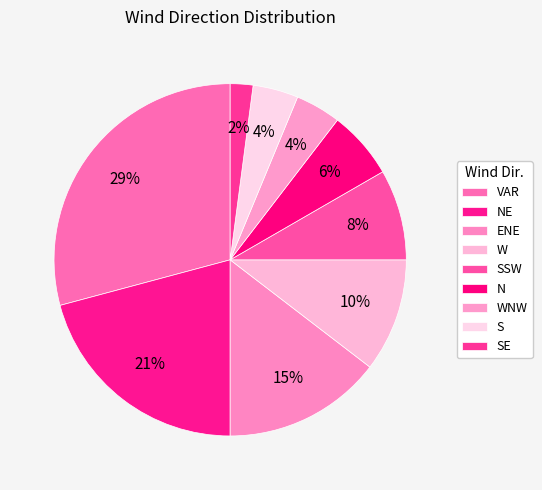

To the nearest percent, what is the average slice percentage?

11%